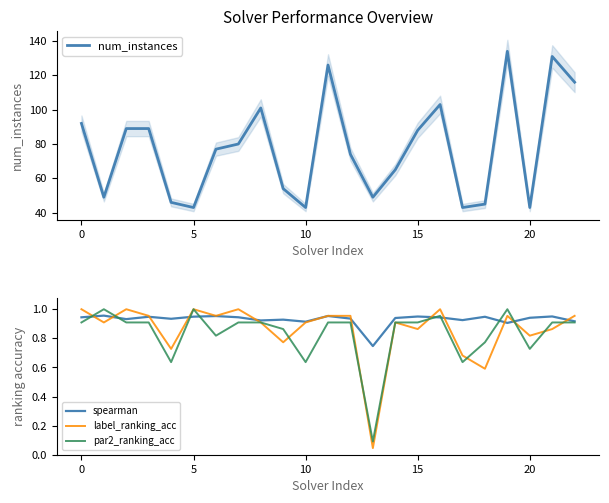

The value of label_ranking_acc at 10 is 1.5. True or false?

False